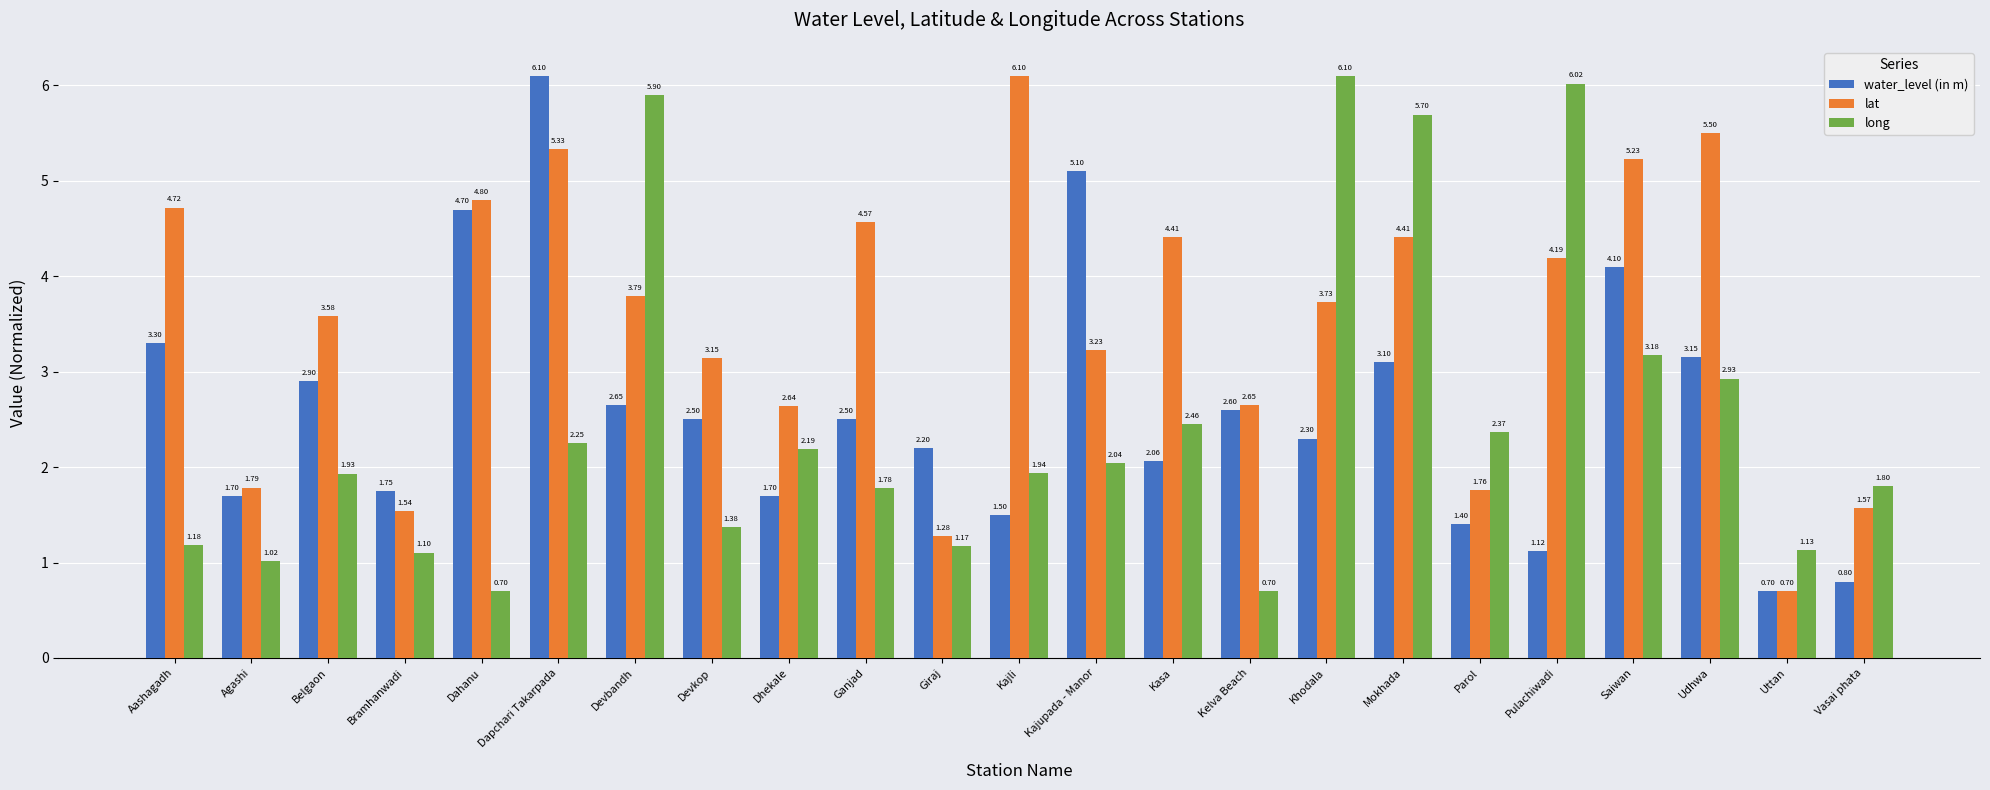

What is the minimum value for water_level (in m)?

0.7